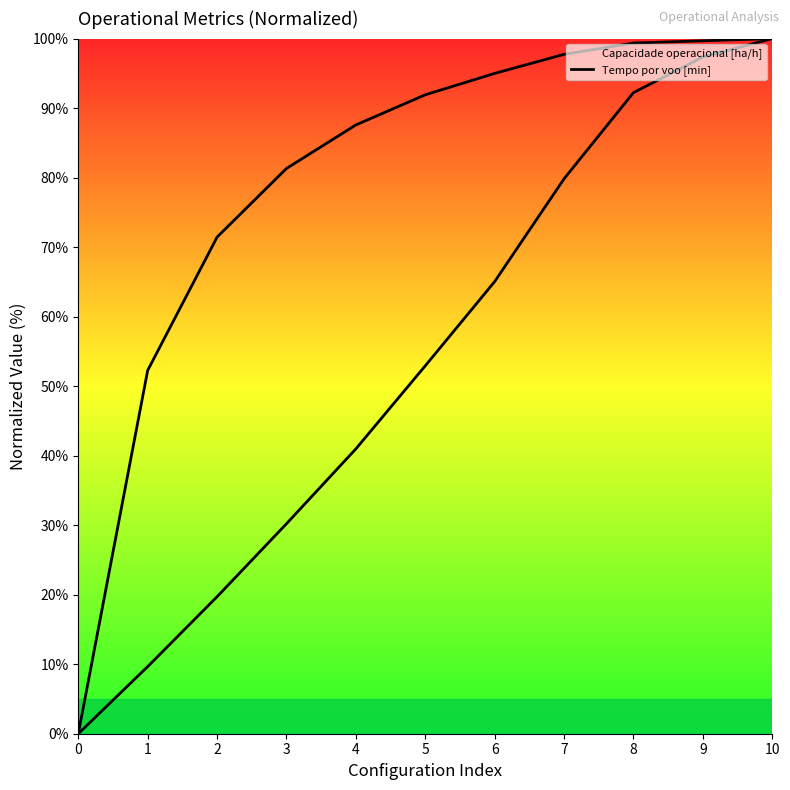

At which category is the sum across all series the highest?

10